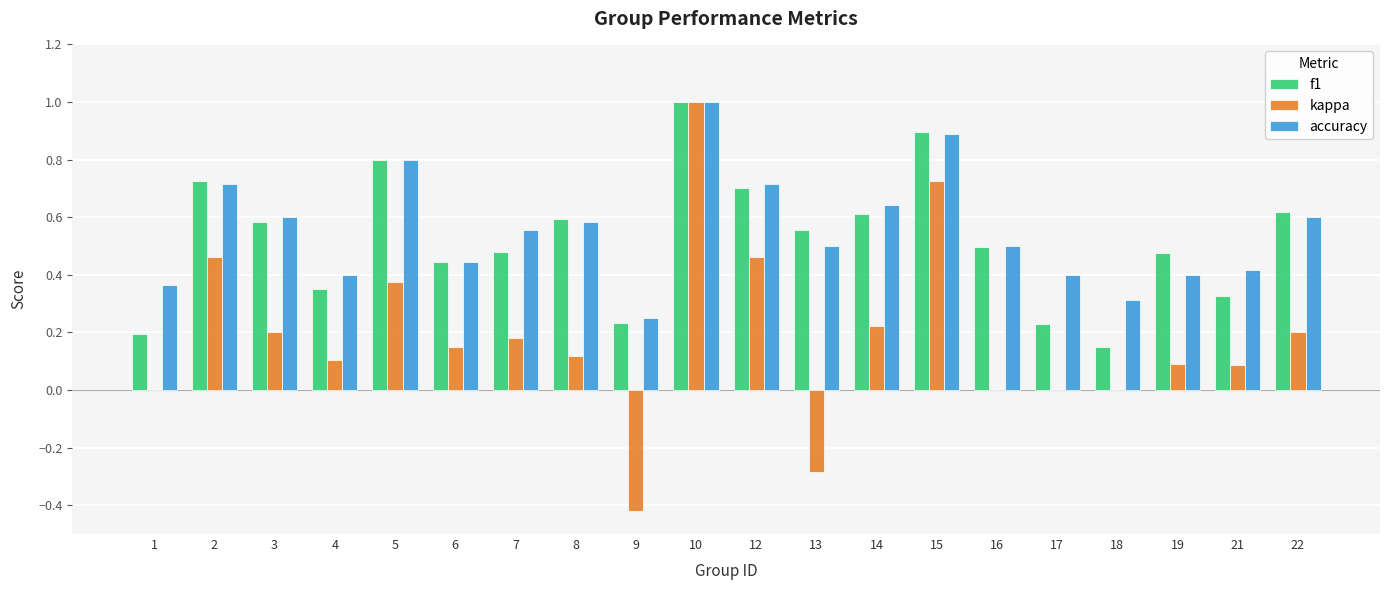

True or false: f1 has a value of 0.6 at 22.

True